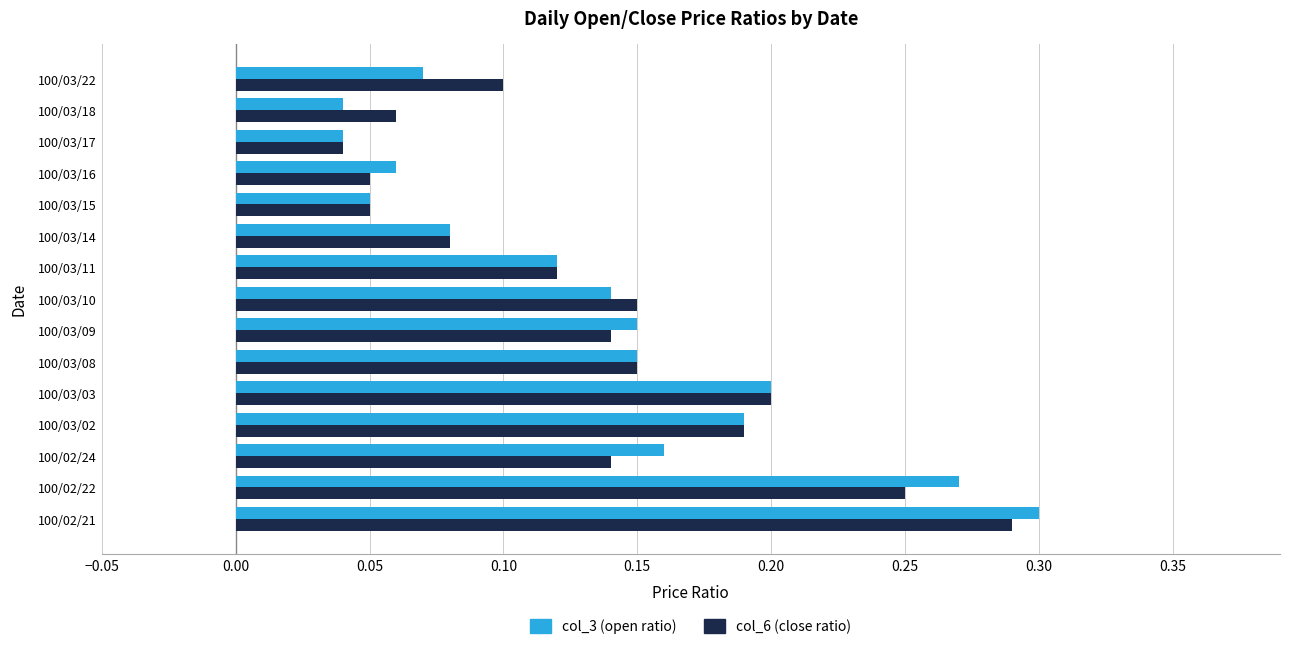

What is the sum of all col_3 (open ratio) values?

2.0